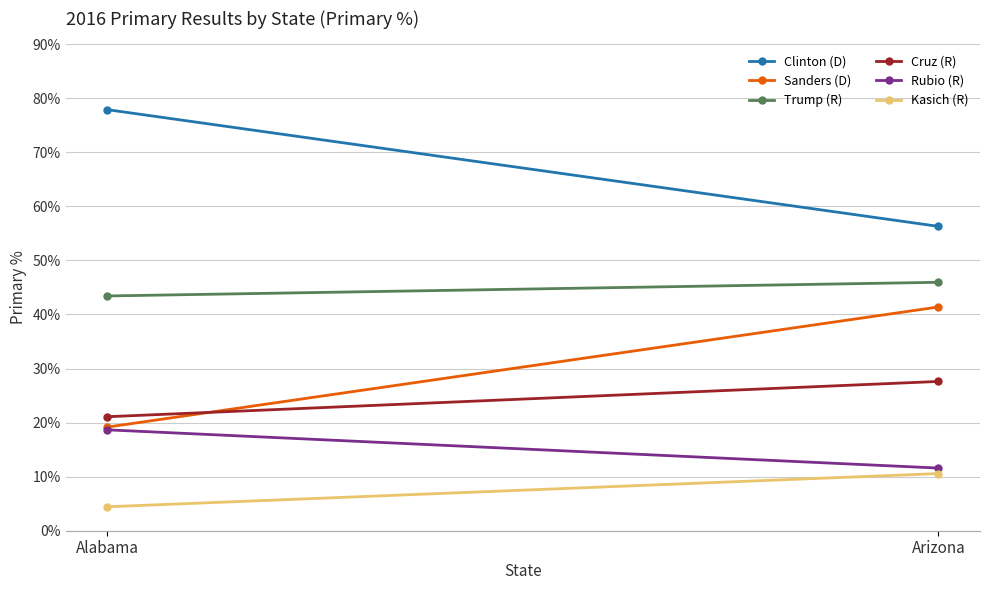

What value does the Cruz (R) series have at Arizona?

0.3